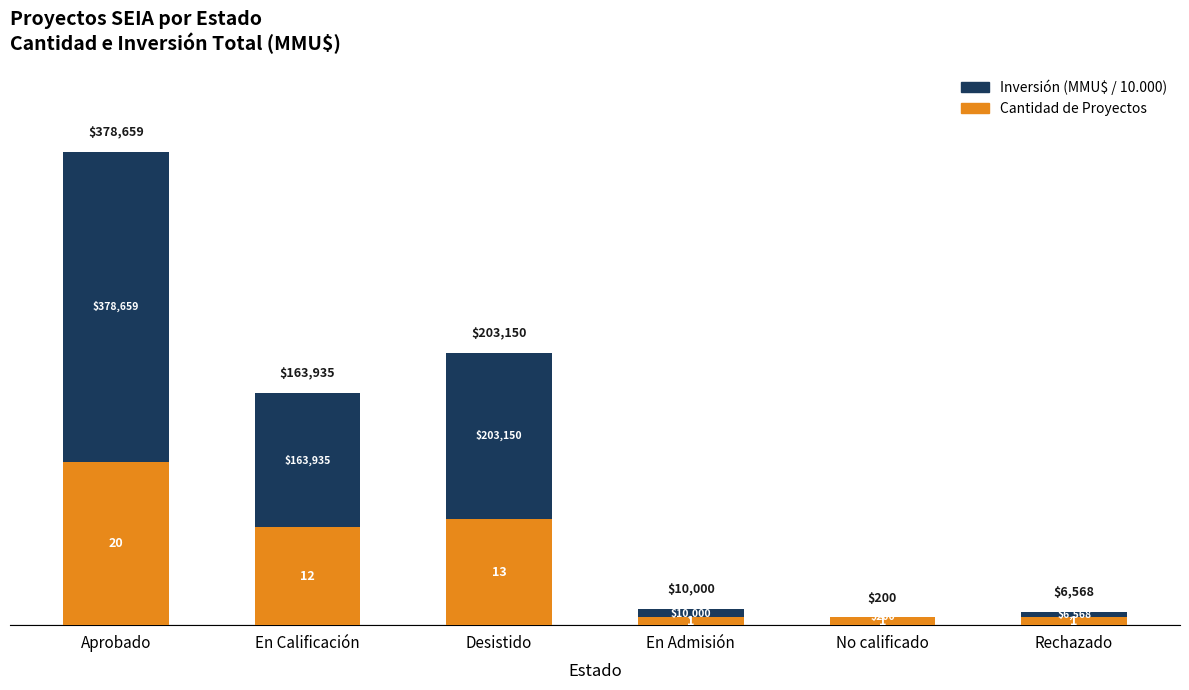

What is the difference between the maximum and minimum values in the Cantidad de Proyectos series?

19.0